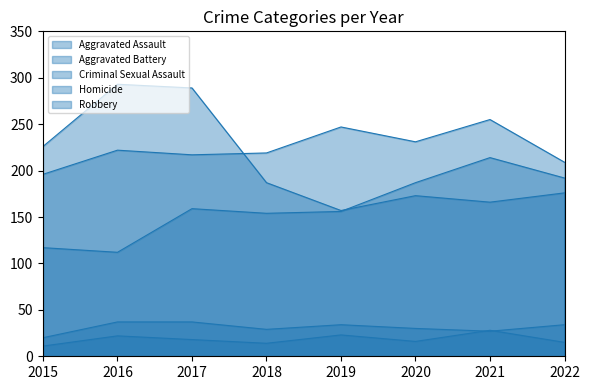

True or false: Aggravated Battery has a value of 130 at 2016.

False